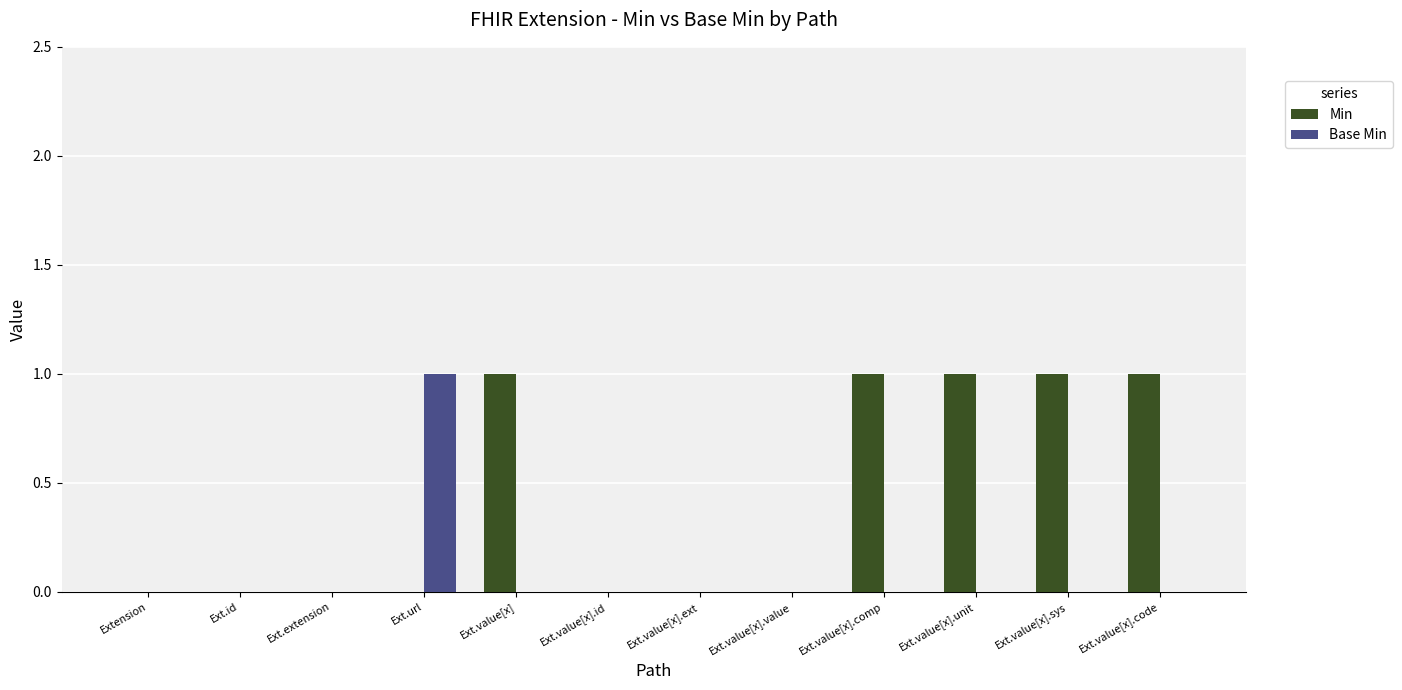

Which series changed the most between Ext.value[x].ext and Ext.value[x].unit?

Min